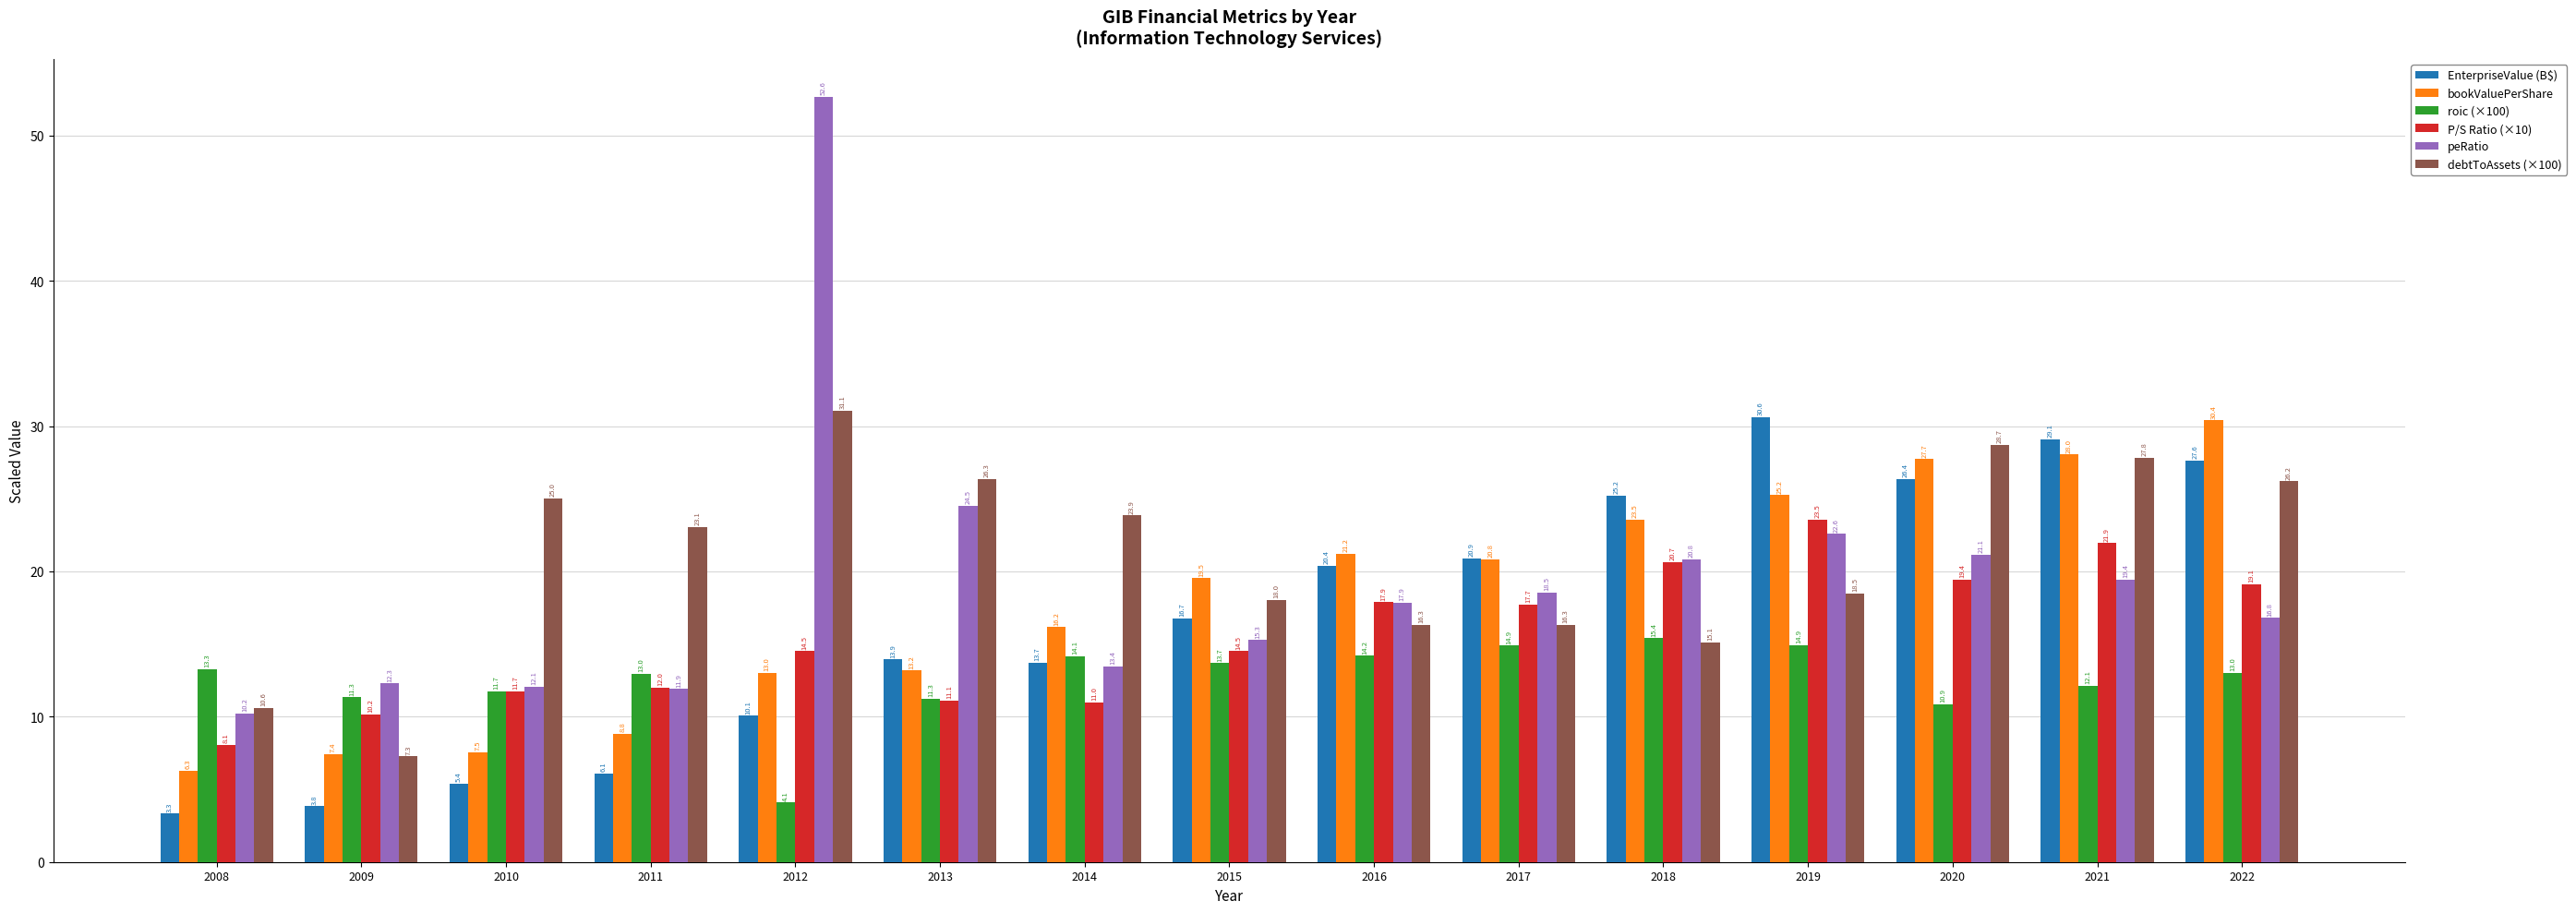

At how many categories does at least one series exceed 43?

1